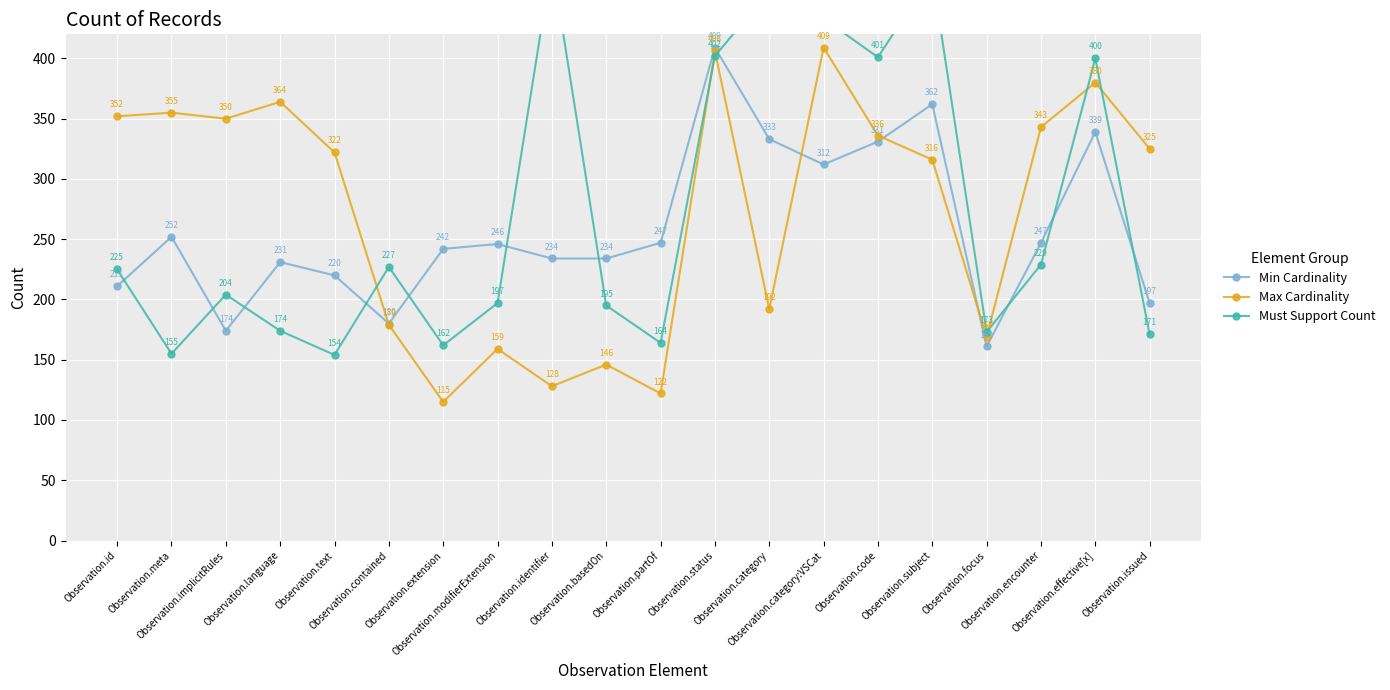

Which series has the largest range (max minus min)?

Must Support Count